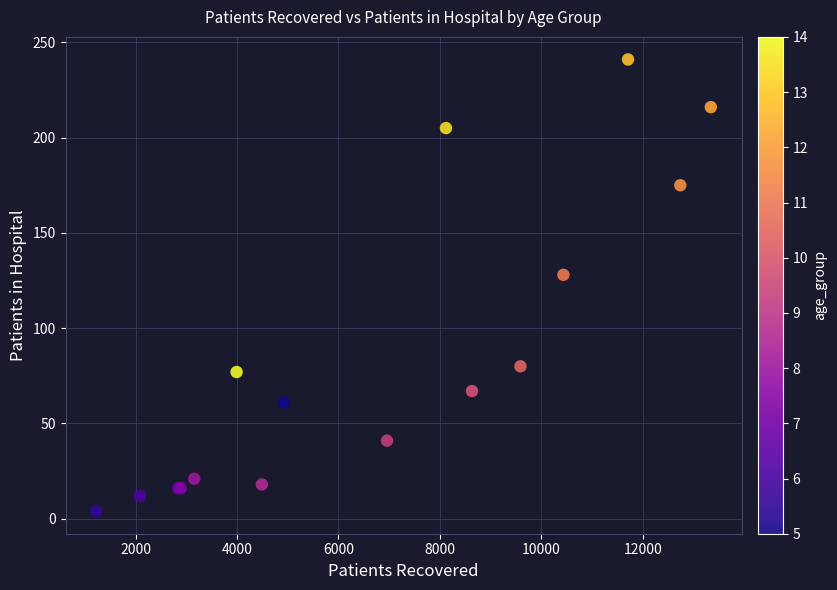

What Y value in the scatter plot is closest to 122?

128